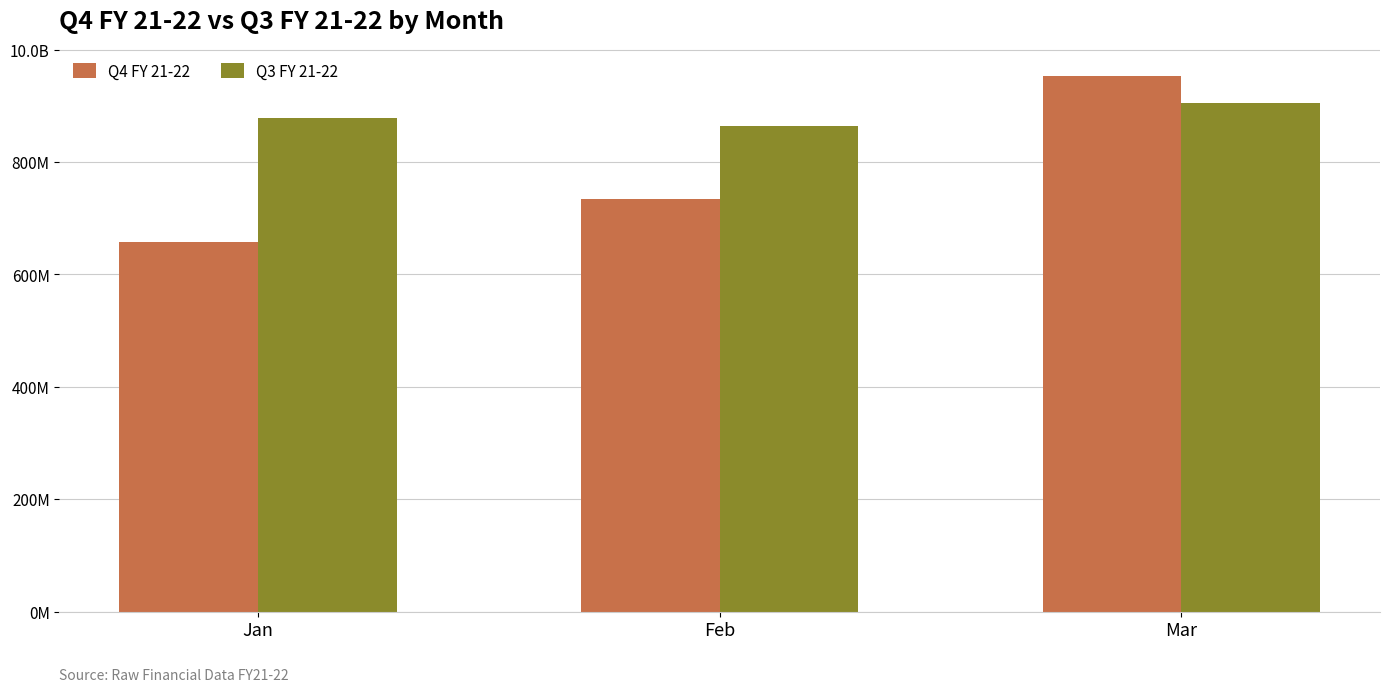

Which series has the largest total across all categories?

Q3 FY 21-22